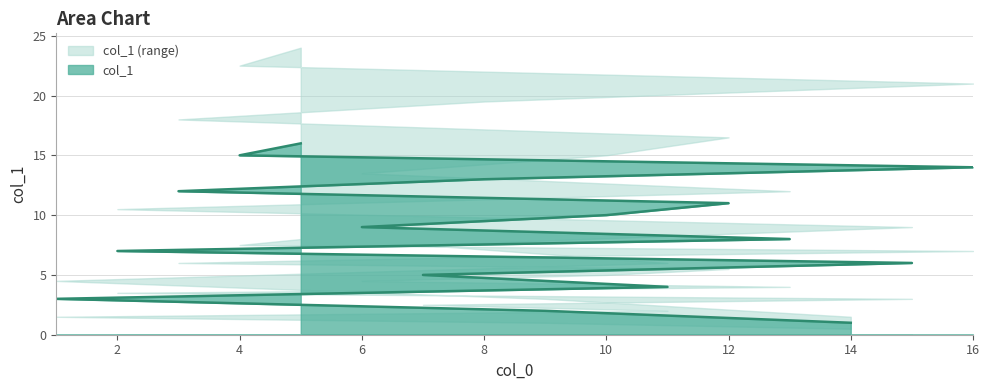

Reading right to left, what are all the values shown in this chart?

5=16	4=15	16=14	8=13	3=12	12=11	10=10	6=9	13=8	2=7	15=6	7=5	11=4	1=3	9=2	14=1